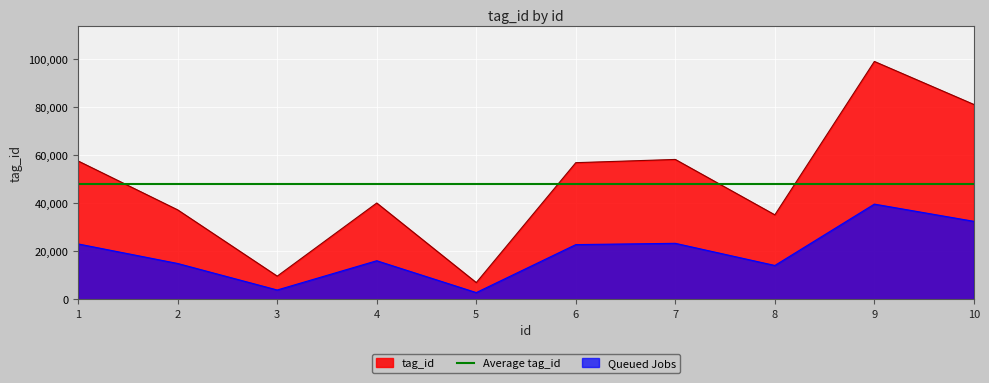

Rank the categories by value from highest to lowest.

9, 10, 7, 1, 6, 4, 2, 8, 3, 5